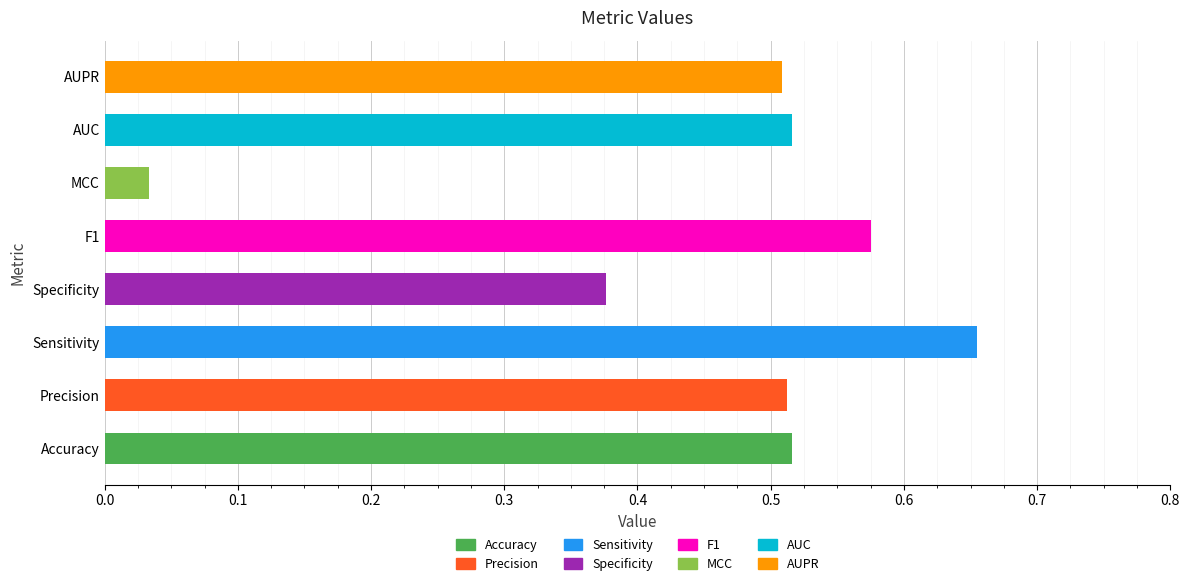

Which has a higher value, AUPR or AUC?

AUC